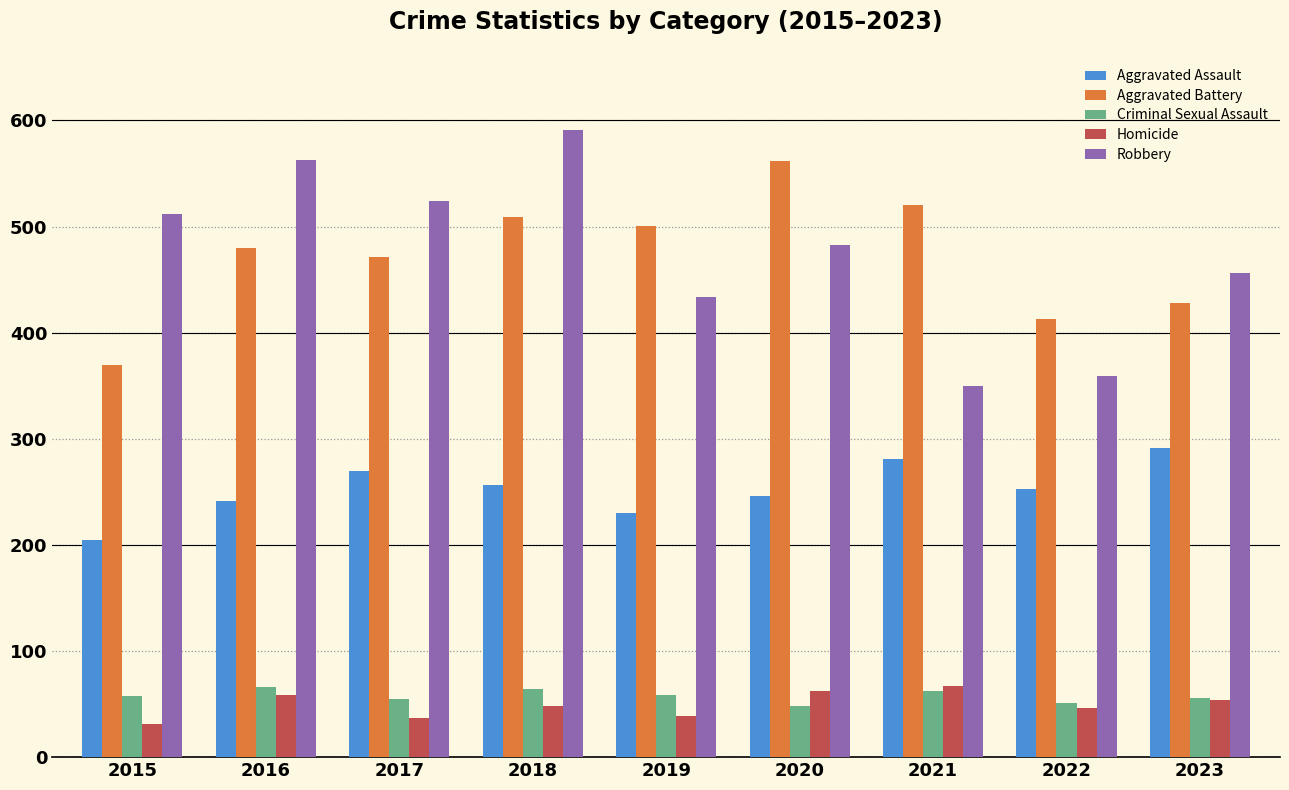

How many groups of bars are there?

9